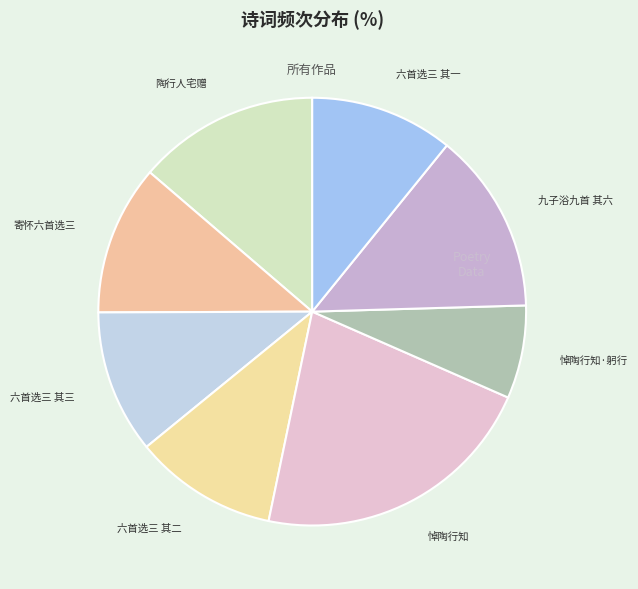

Rank the categories by value from highest to lowest.

悼陶行知, 陶行人宅赠, 九子浴九首 陶行人良伯 其六, 闻晓庄乡村师范将恢复，寄怀陶行知师六首选三, 闻晓庄乡村师范将恢复，寄怀陶行知师六首选三 其三, 闻晓庄乡村师范将恢复，寄怀陶行知师六首选三 其二, 闻晓庄乡村师范将恢复，寄怀陶行知师六首选三 其一, 悼陶行知·躬行欲以致心知